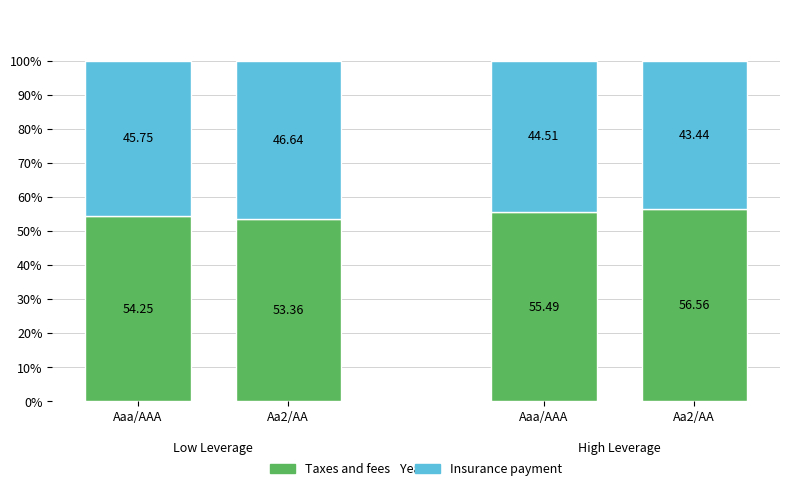

What are all the series names shown in the legend?

Taxes and fees, Insurance payment